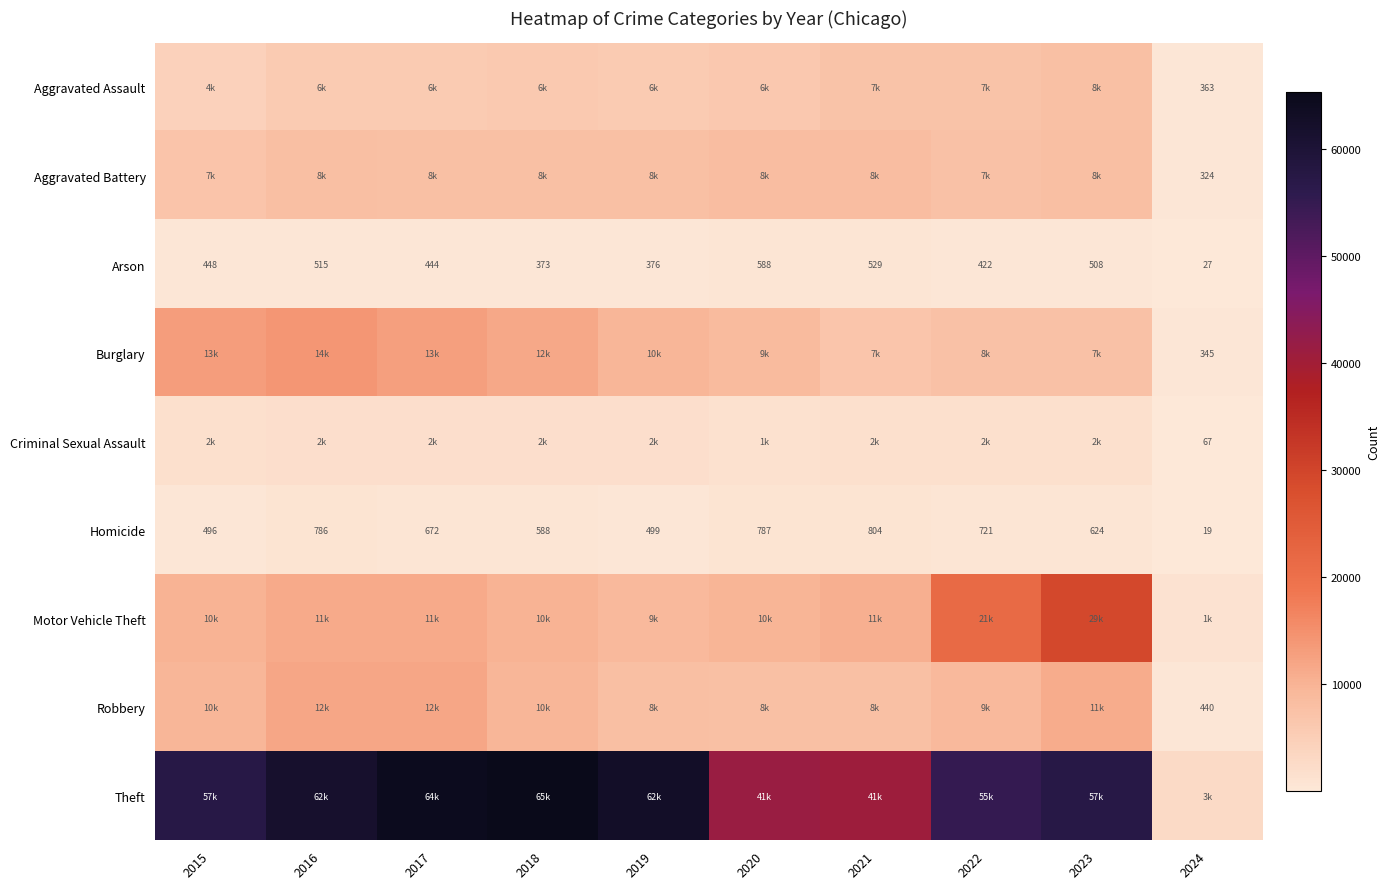

What is the total value across all series at 2022?

110558